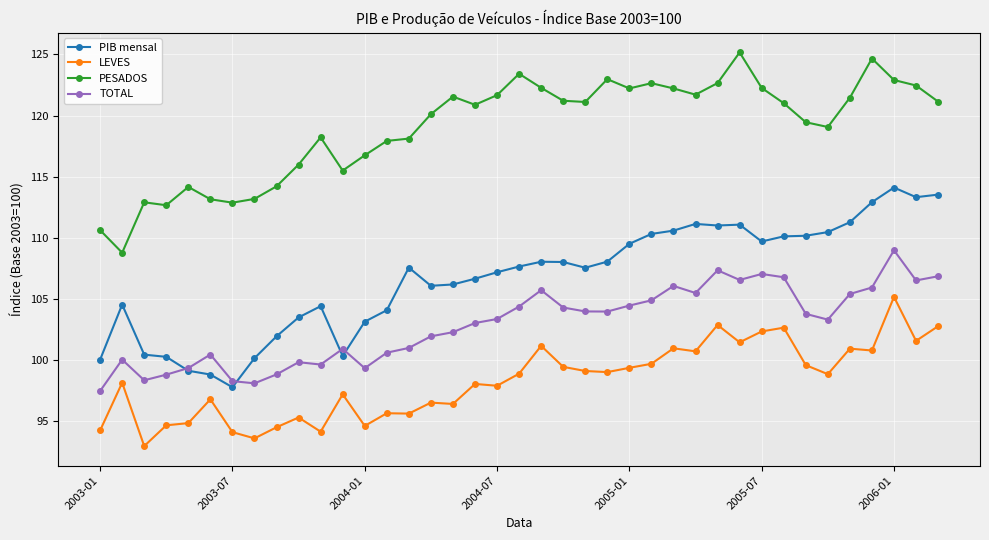

What is the value of the TOTAL point at the 14th from the left?

100.6